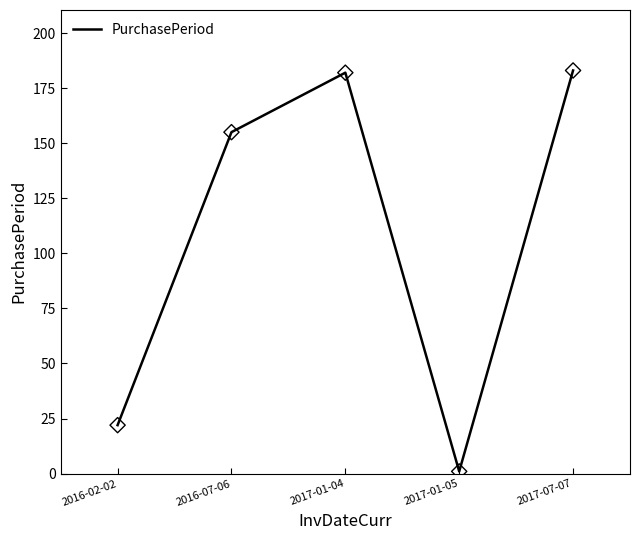

Which has a higher value, 2016-07-06 or 2017-07-07?

2017-07-07